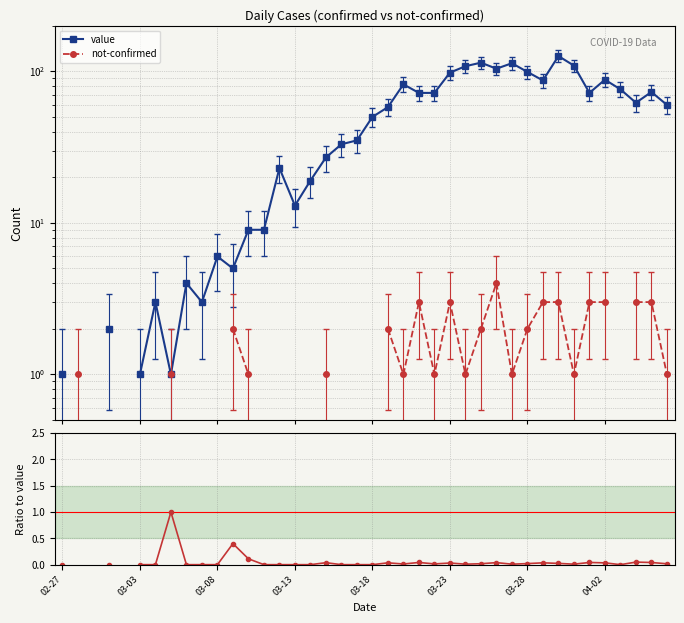

What is the greatest value displayed?

126.0